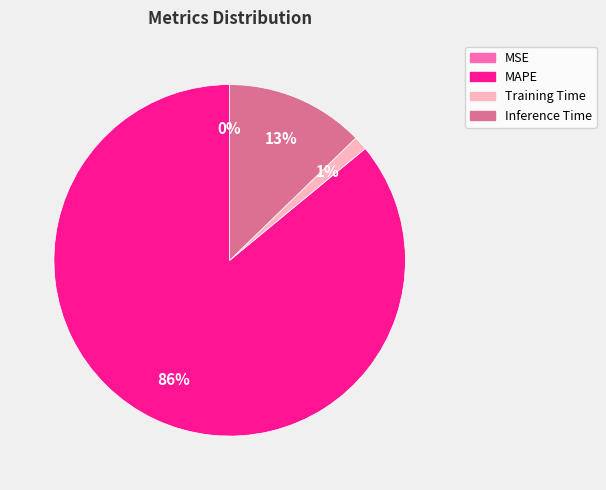

To the nearest percent, what percentage of the pie is MAPE?

86%